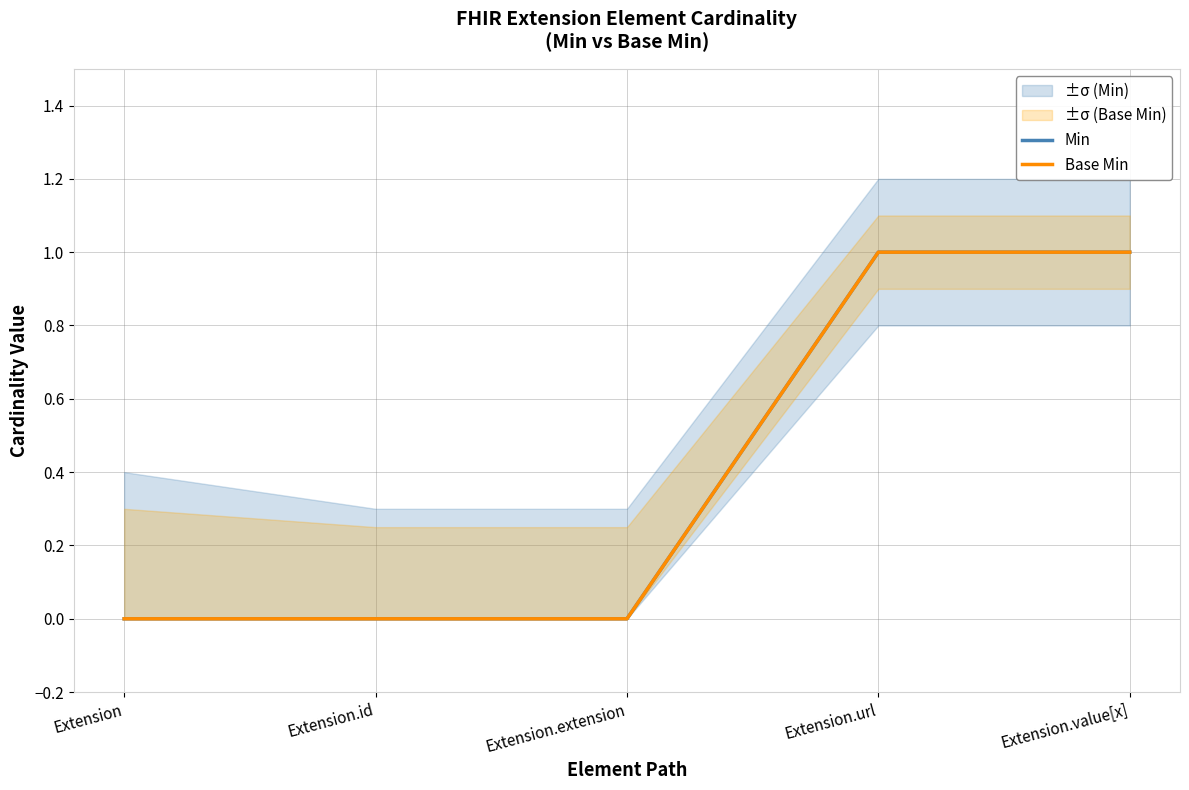

What value does the Min series have at Extension.url?

1